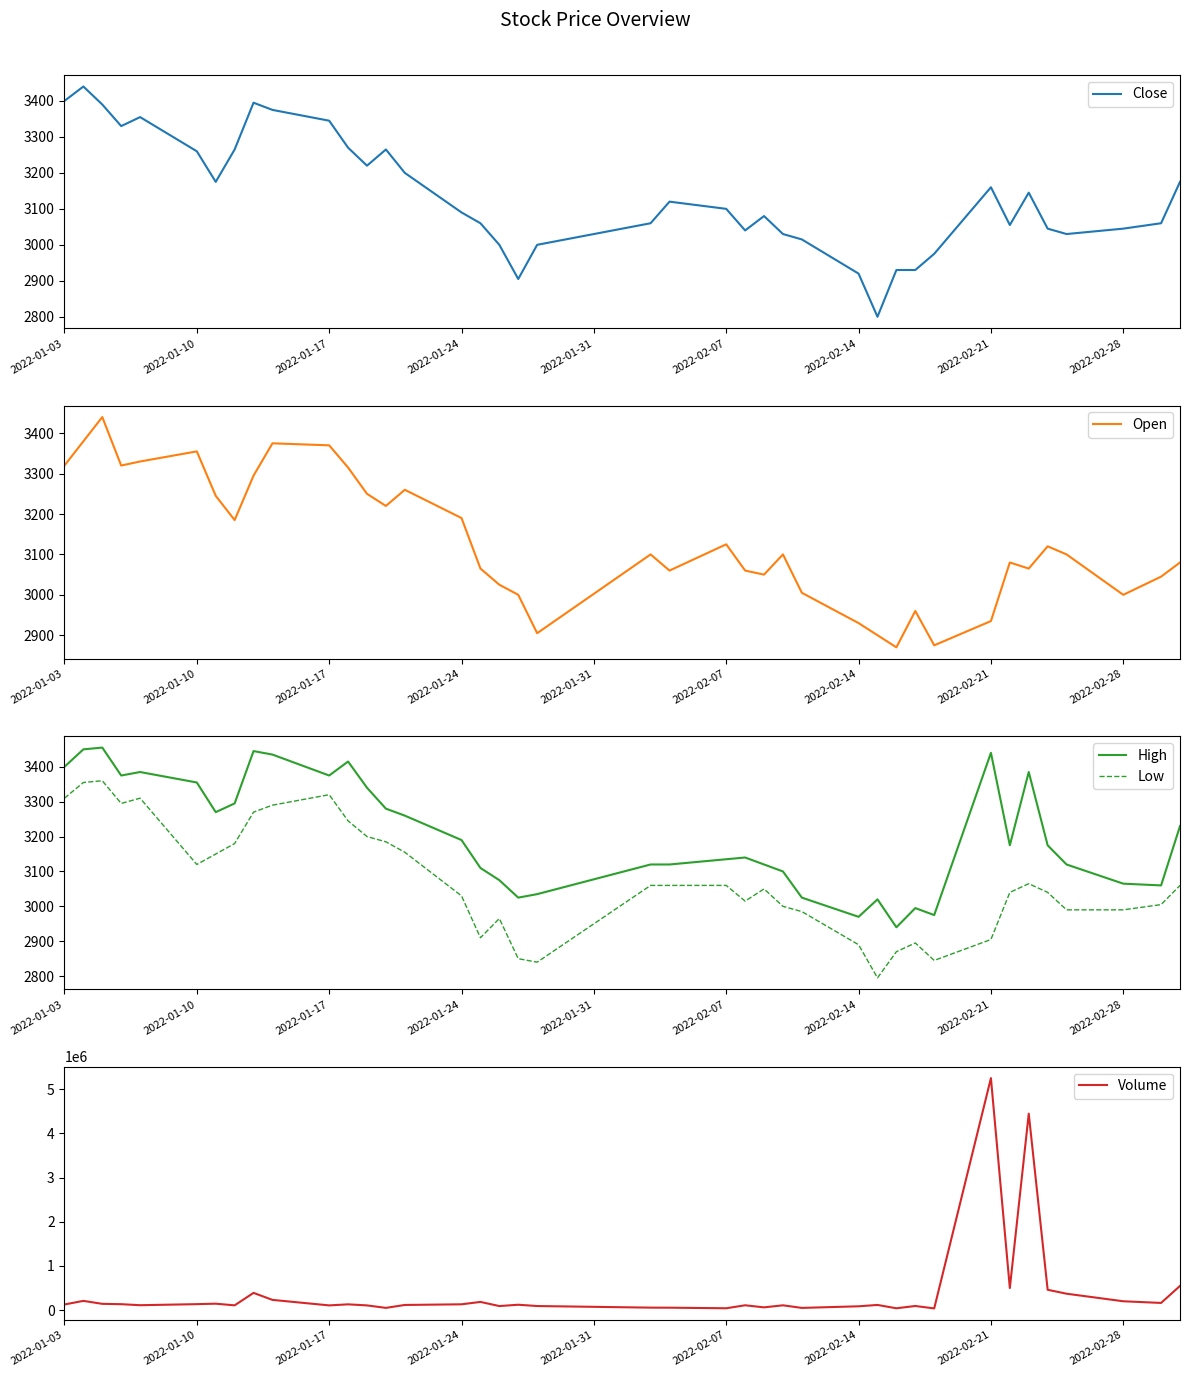

What is the highest value of the High series?

3455